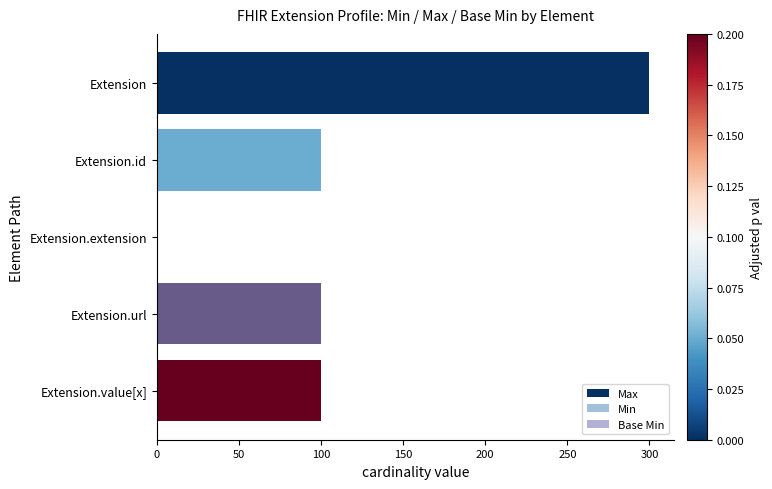

What is the difference between the maximum and second lowest values in the Min series?

100